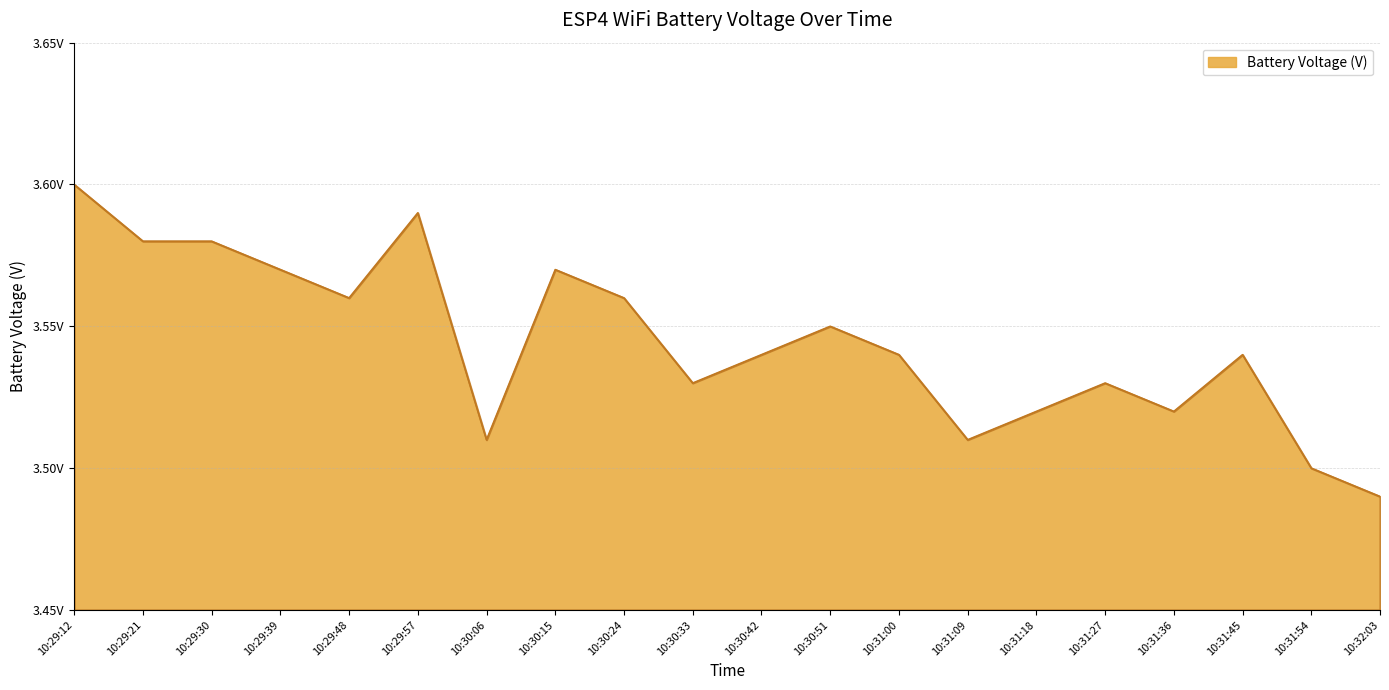

Does the chart display data point markers on the line(s)?

No